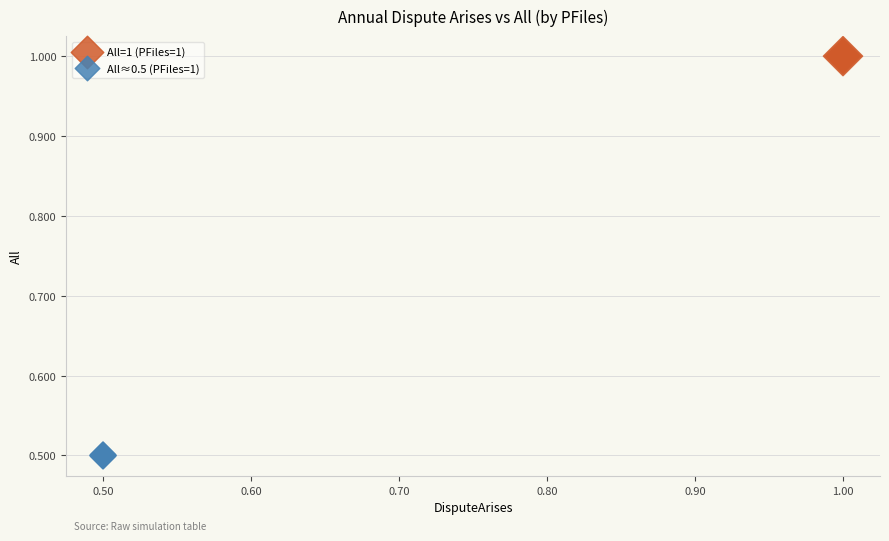

Which series reaches the minimum Y coordinate?

All≈0.5 (PFiles=1)